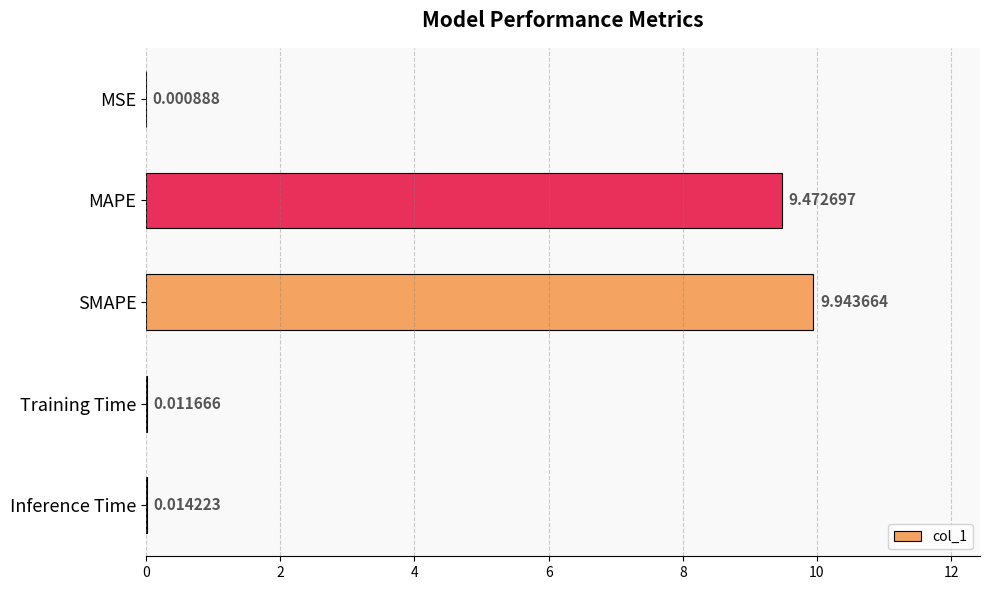

At which label is the value closest to 4?

Inference Time